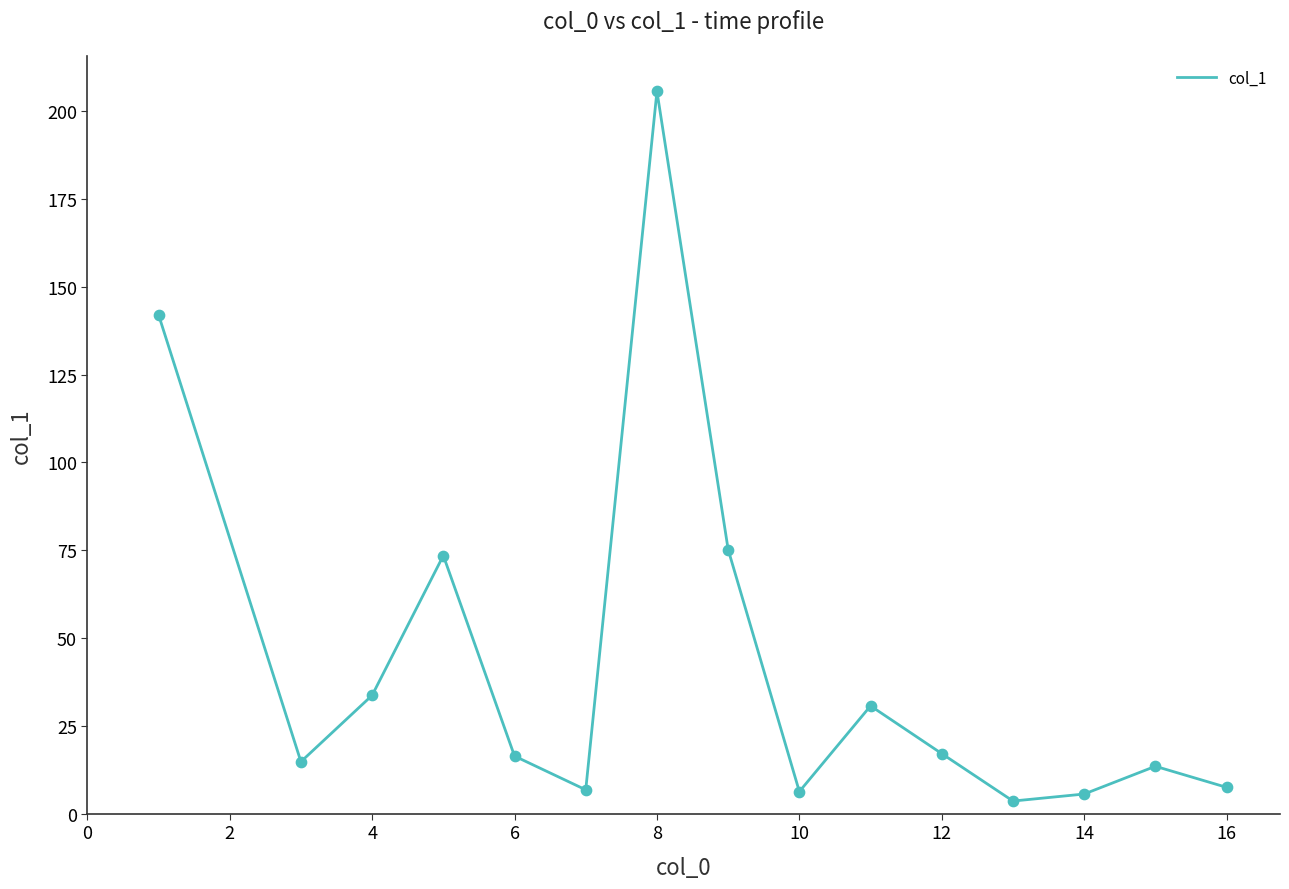

What is the maximum value shown in the chart?

205.7